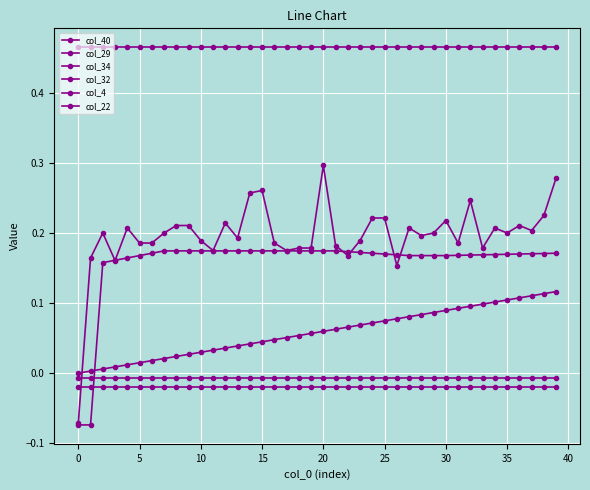

How many data points in col_40 are above 0?

39